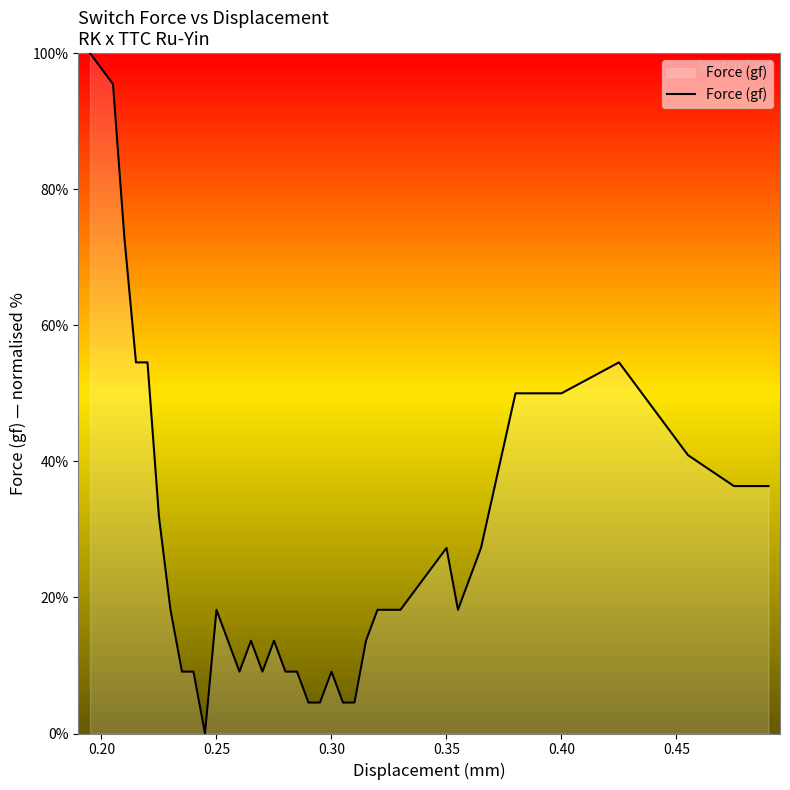

What is the greatest value displayed?

100.0